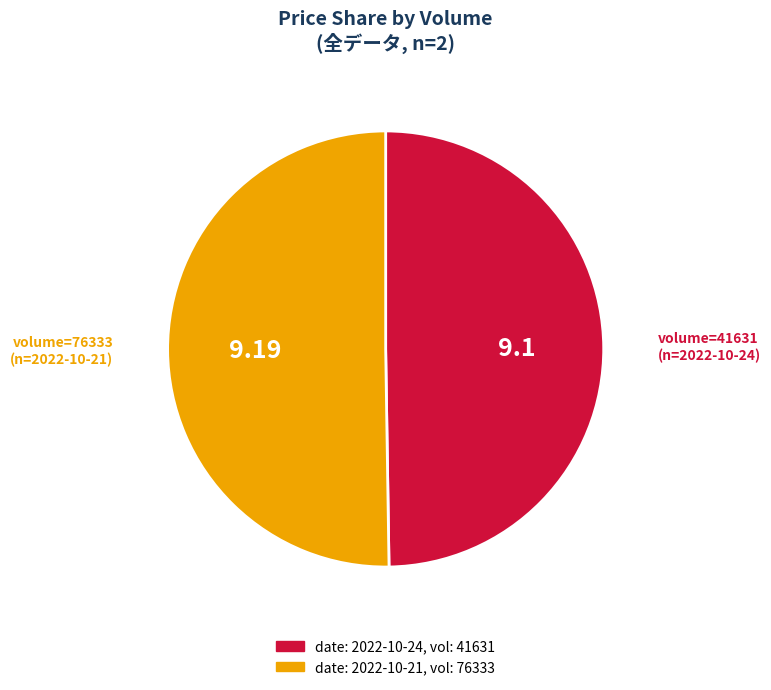

Count the number of slices in the pie.

2